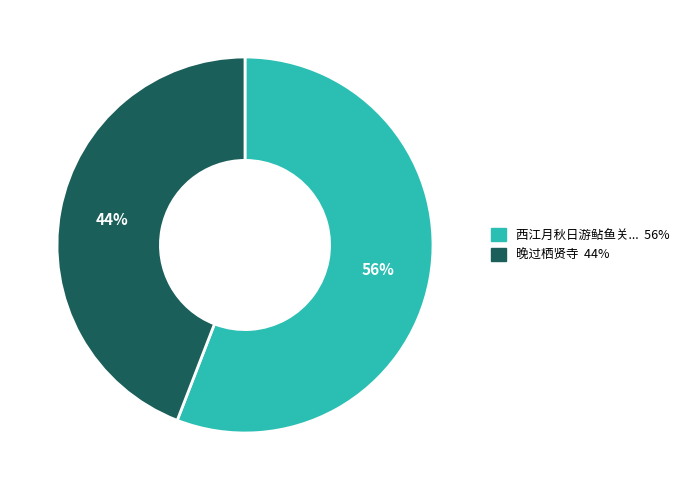

Is there a majority slice in this chart?

Yes